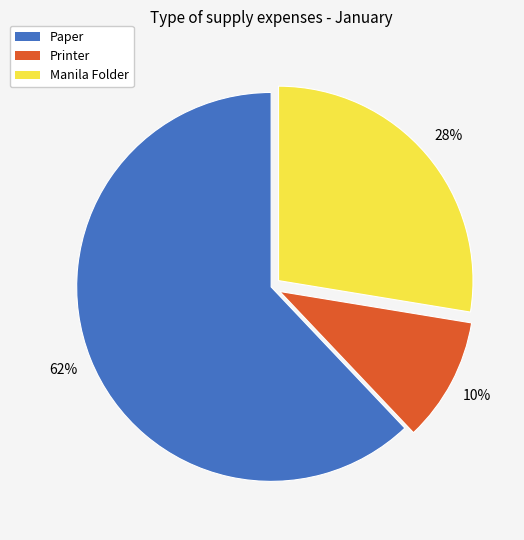

Rank the categories by value from highest to lowest.

Paper, Manila Folder, Printer